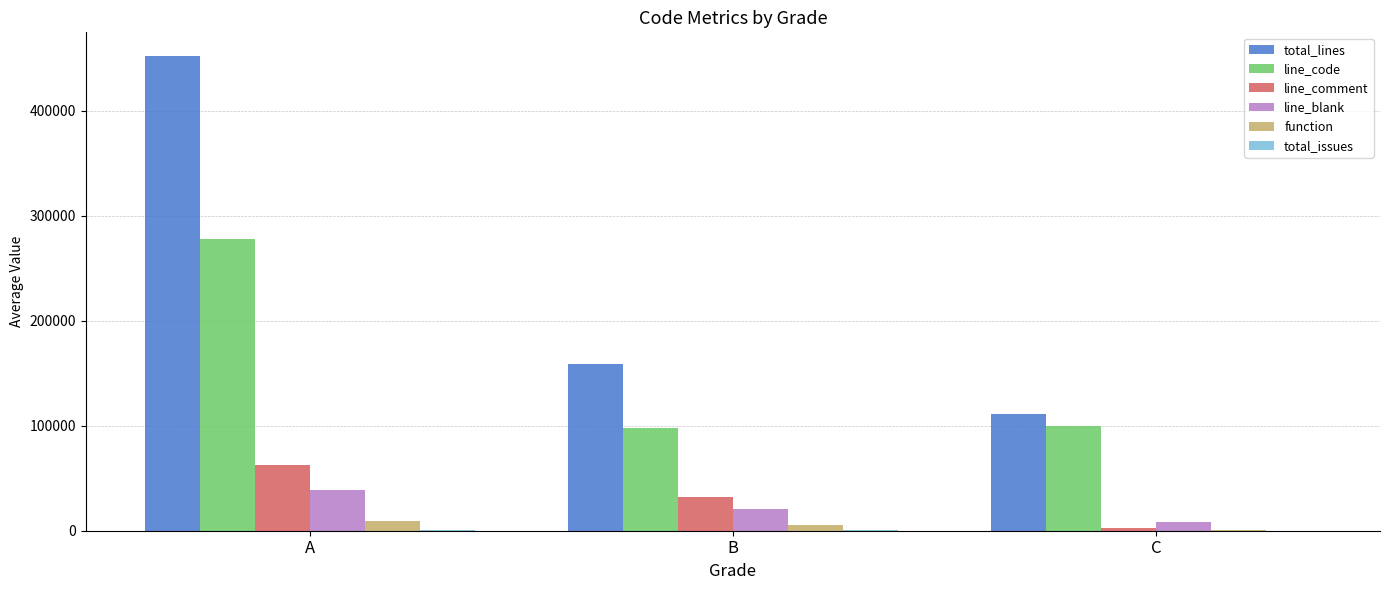

Which series changed the most between A and C?

total_lines